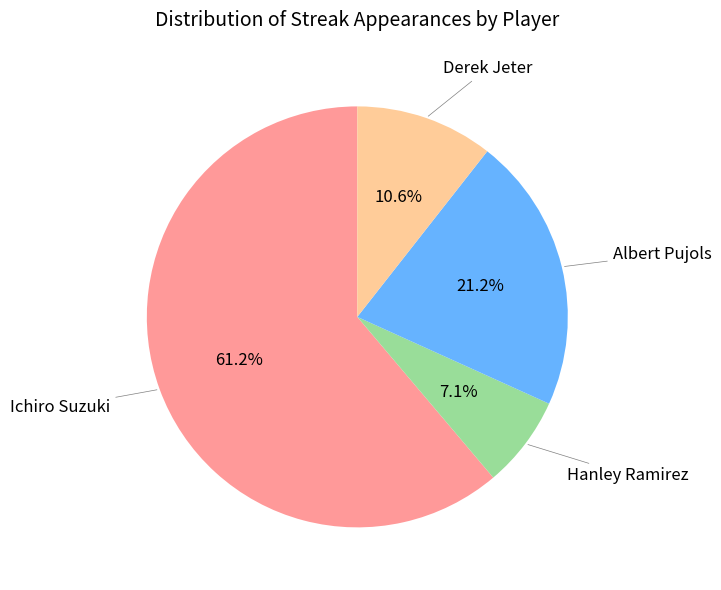

Is there a majority slice in this chart?

Yes